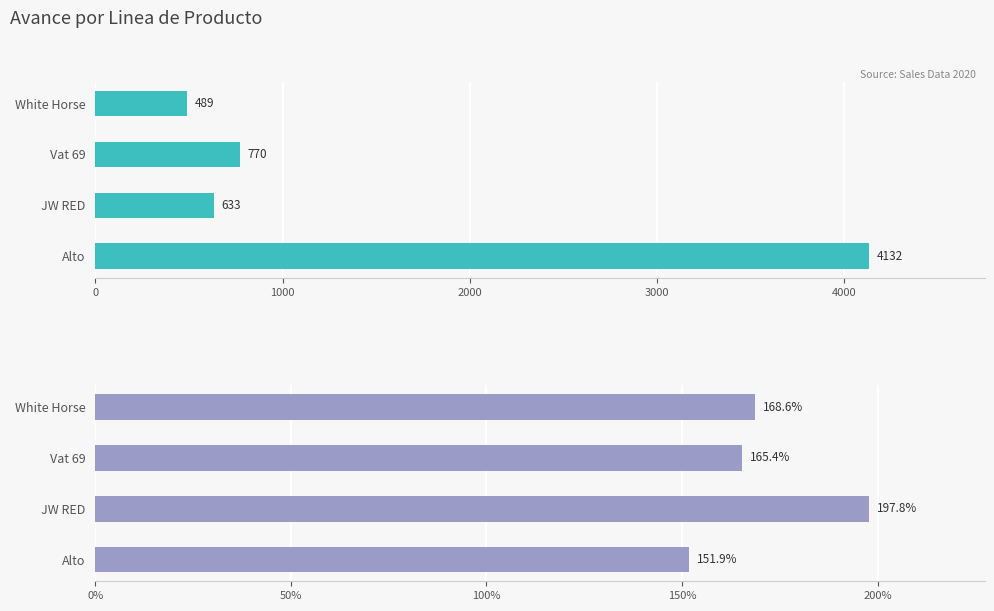

How many bars are there in total?

8